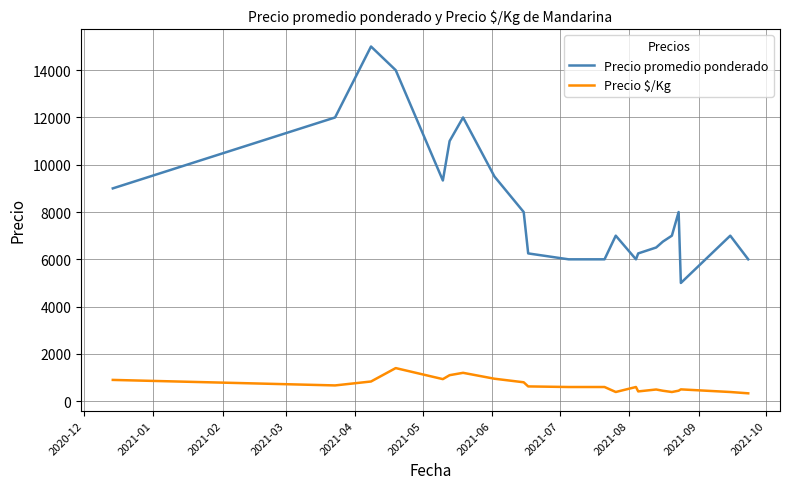

List the series in order of their peak value, highest first.

Precio promedio ponderado, Precio $/Kg